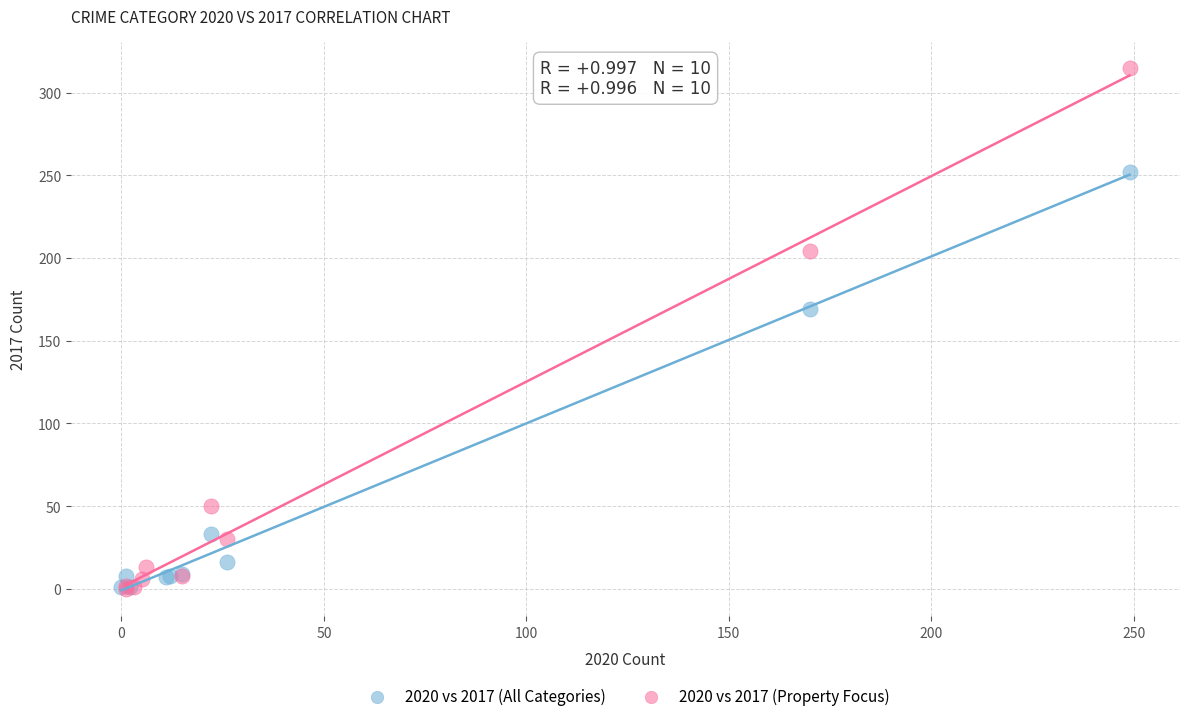

Which series has the widest spread of Y values?

2020 vs 2017 (Property Focus)